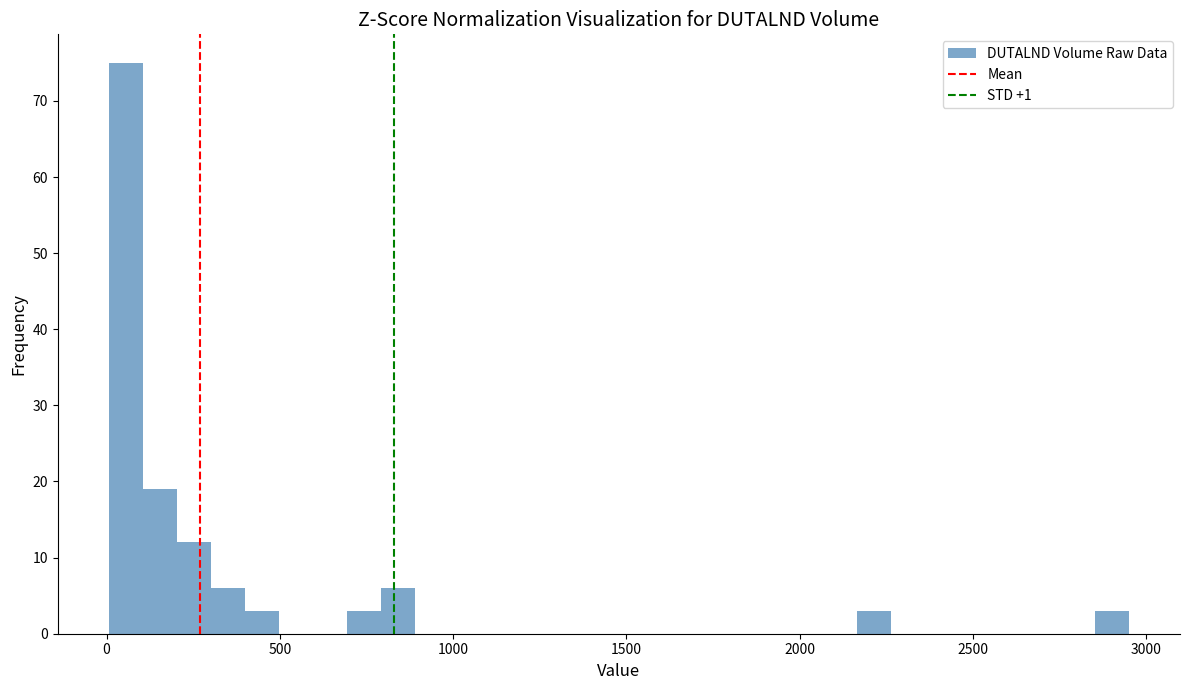

Read against the x-axis, roughly where is the centre of the tallest bar?

50